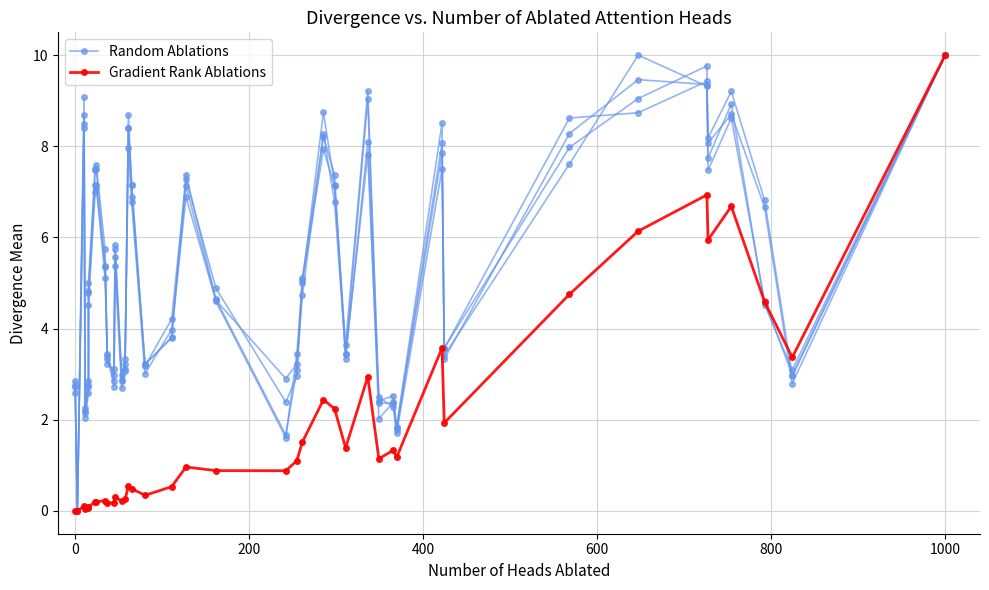

The value of Random Ablations at 400 is 1.0. True or false?

False